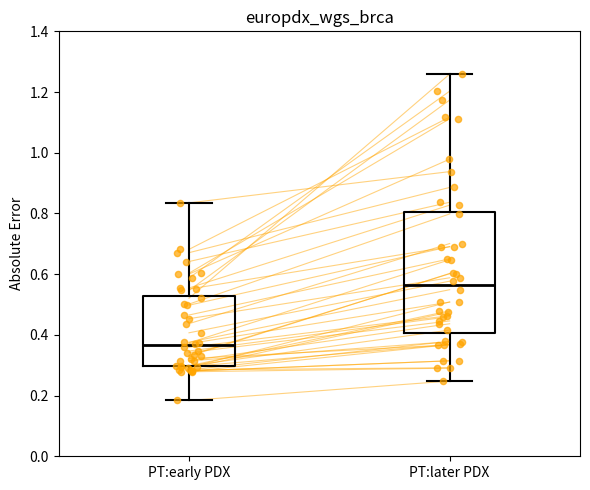

Comparing the boxes themselves (not the whiskers), which one is the tallest?

PT:later PDX